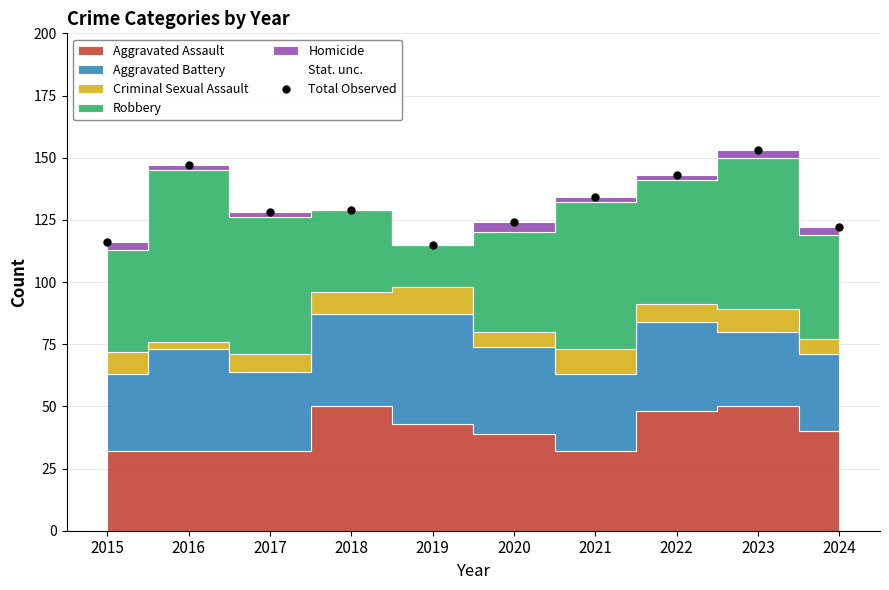

Rank the categories by value from lowest to highest.

2019, 2015, 2024, 2020, 2017, 2018, 2021, 2022, 2016, 2023